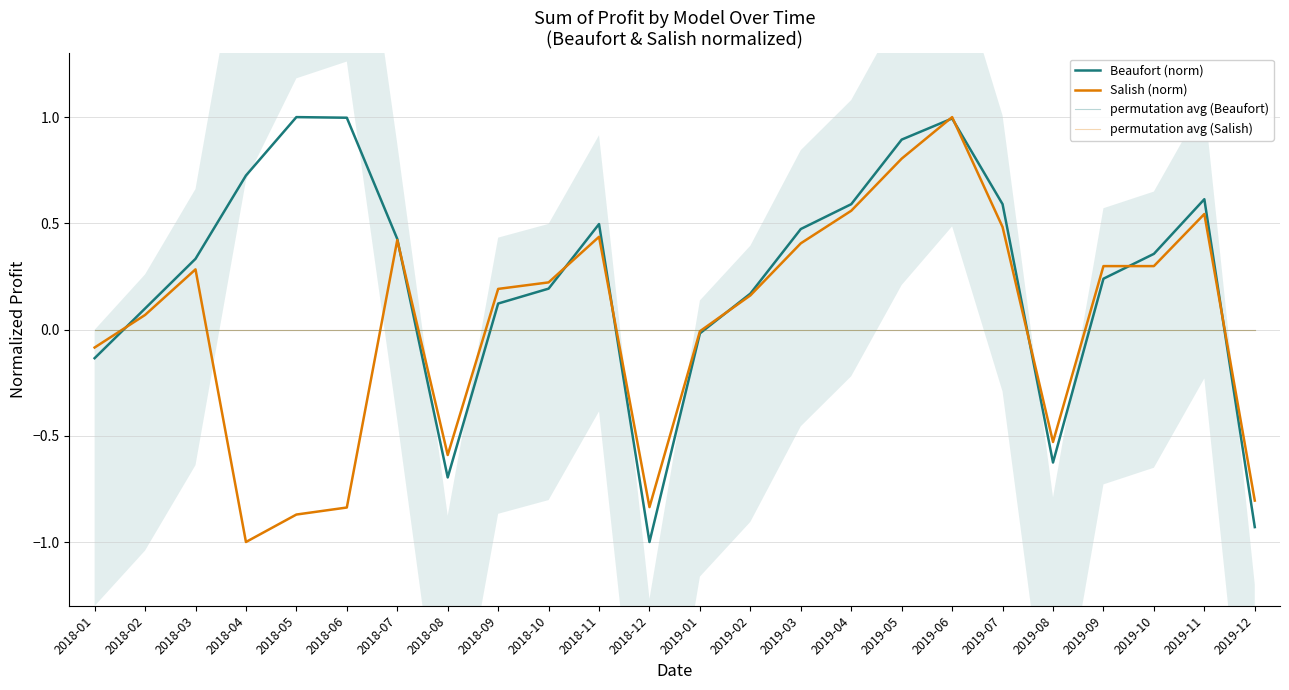

At which label is permutation avg (Beaufort) closest to 0?

2018-01